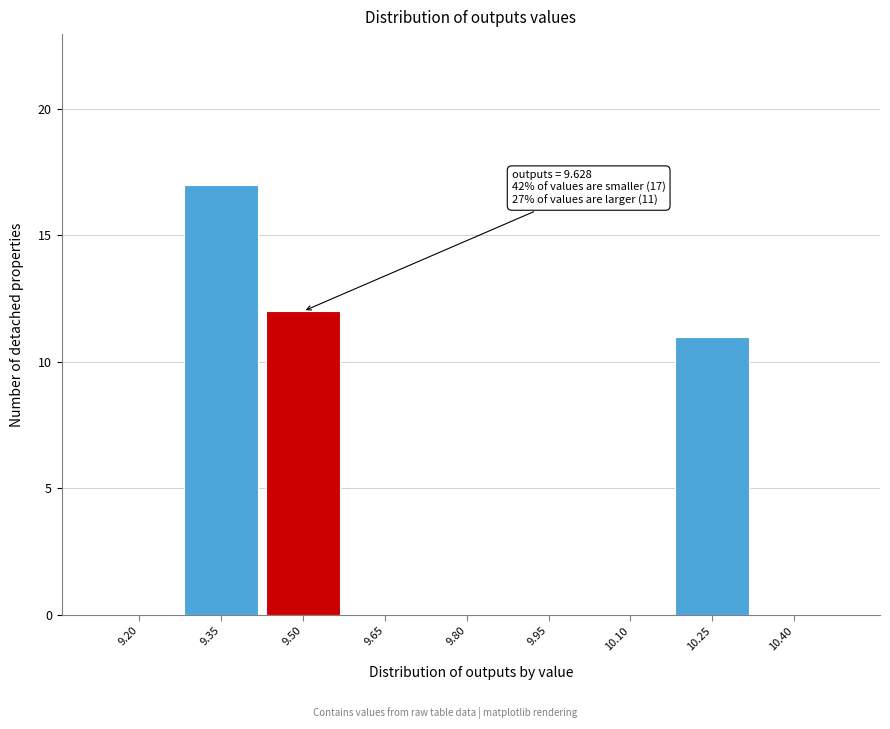

Reading left to right, list all the values displayed in this chart.

9.20=0	9.35=17	9.50=12	9.65=0	9.80=0	9.95=0	10.10=0	10.25=11	10.40=0